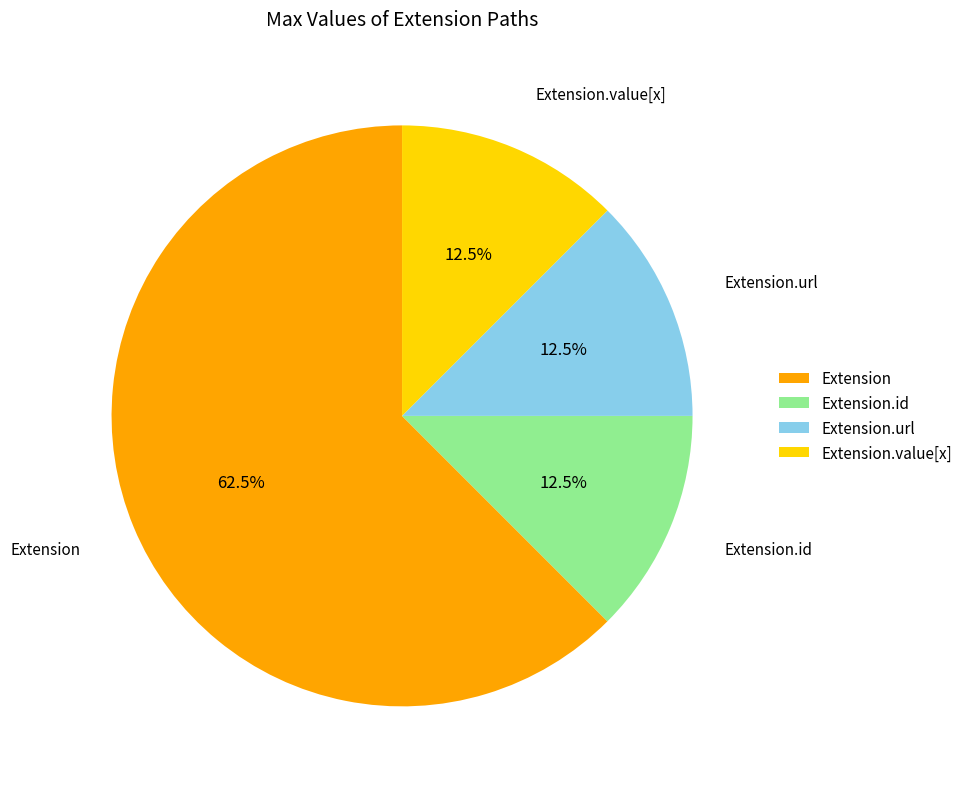

What is the ratio of the value at Extension.value[x] to the value at Extension.id?

1.0